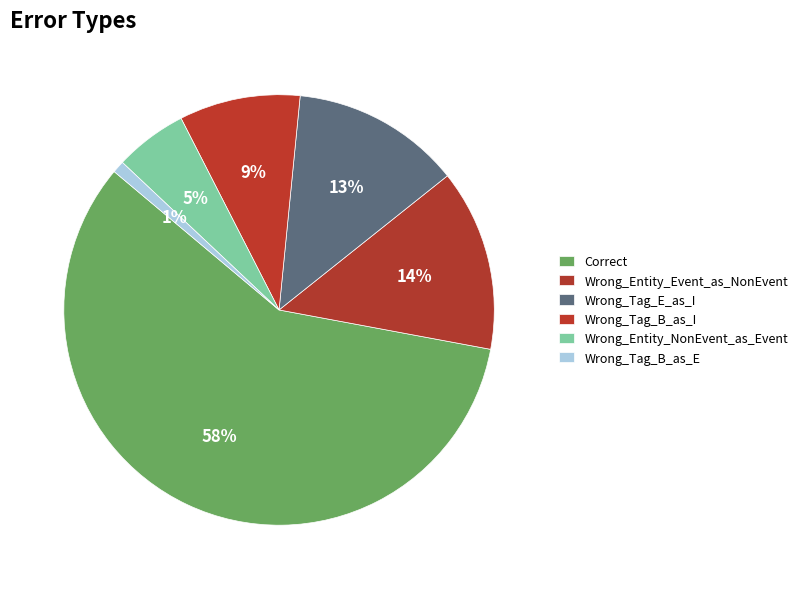

To the nearest percent, what is the combined percentage of Correct and Wrong_Entity_Event_as_NonEvent?

72%